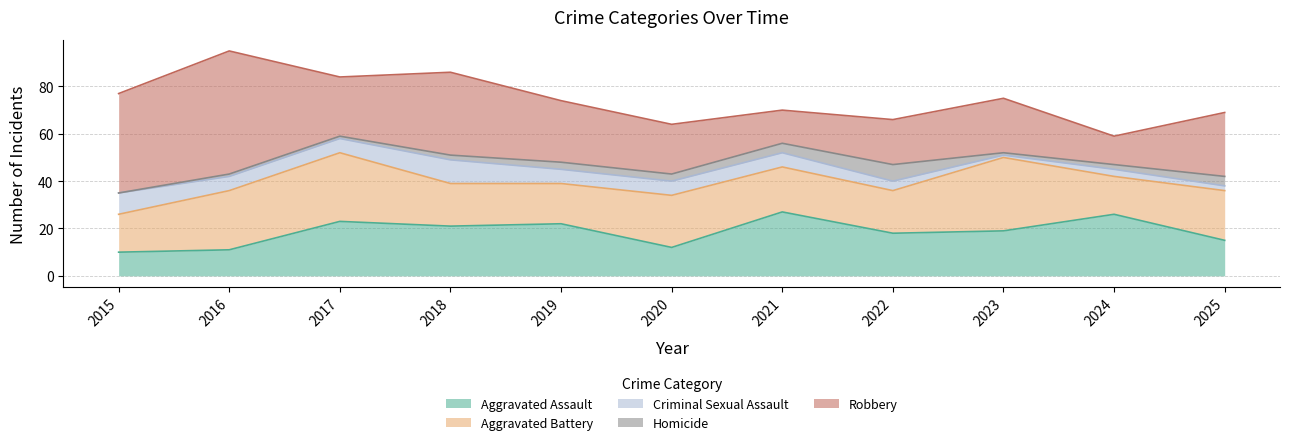

Where is the first local maximum for Robbery?

2016